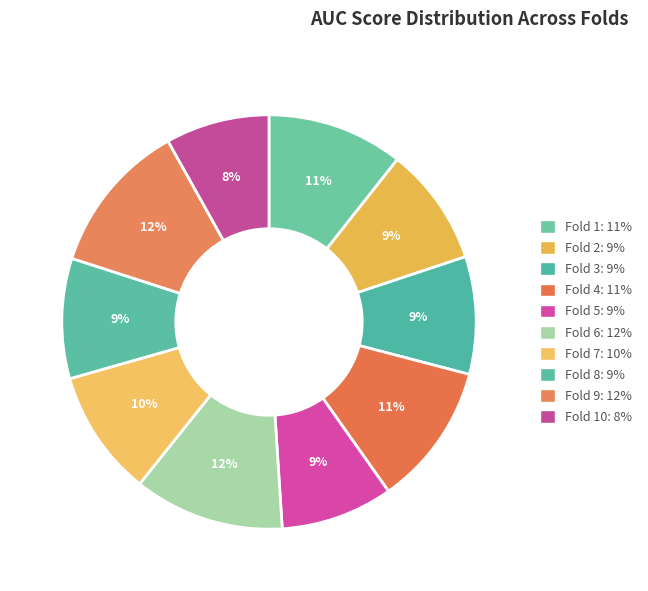

Which category has the biggest portion of the pie?

Fold 9